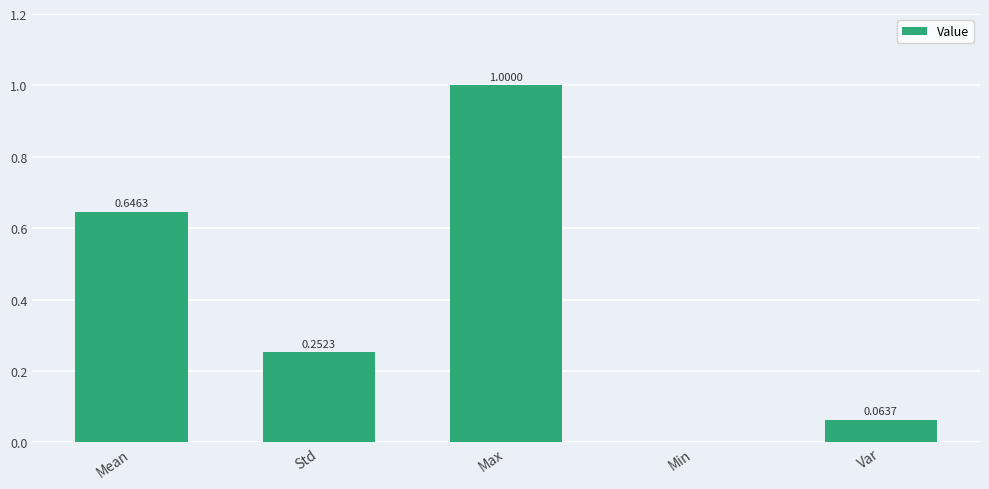

Which label corresponds to the largest value in the chart?

Max